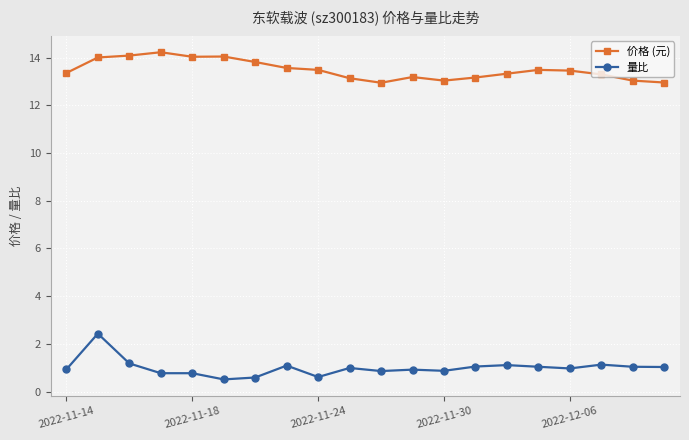

What is the greatest value displayed?

14.2